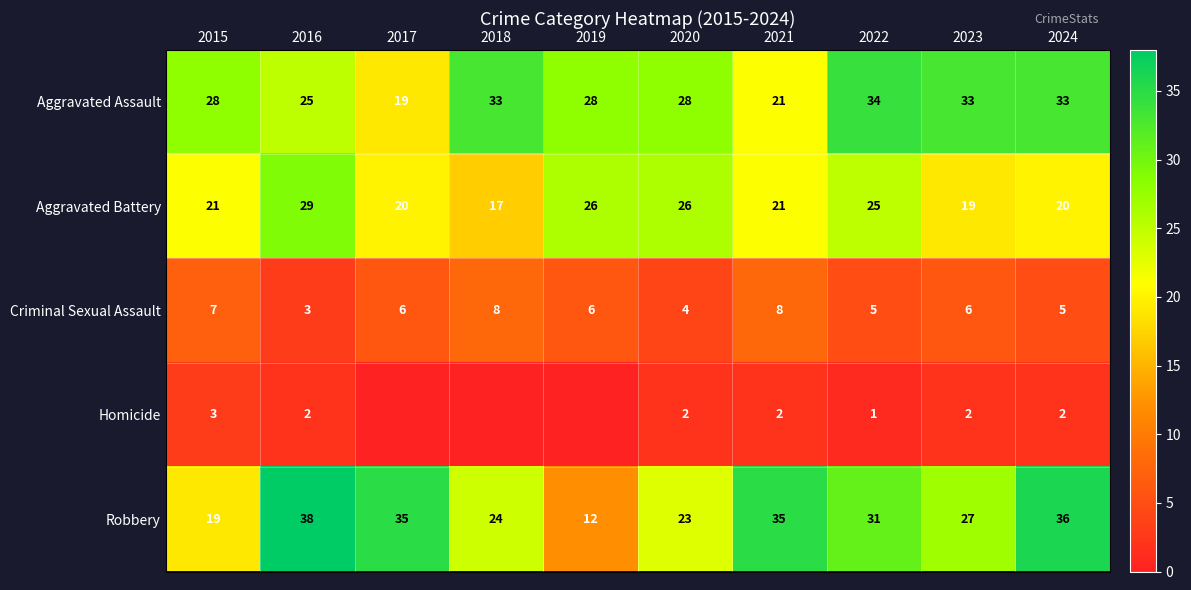

True or false: Aggravated Battery has a value of 12 at 2015.

False